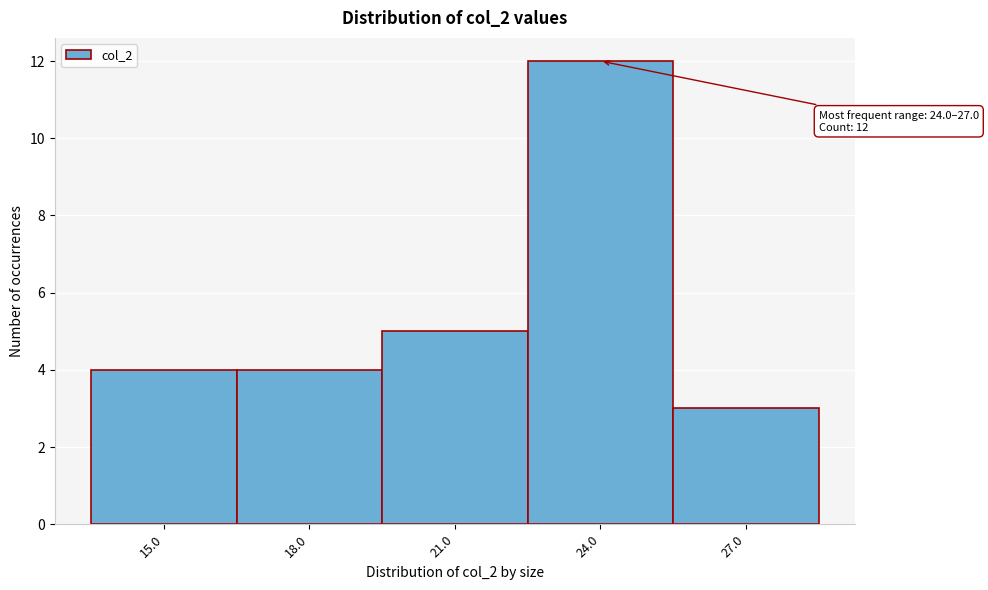

Reading right to left, transcribe all the data shown in this chart.

27.0=3	24.0=12	21.0=5	18.0=4	15.0=4